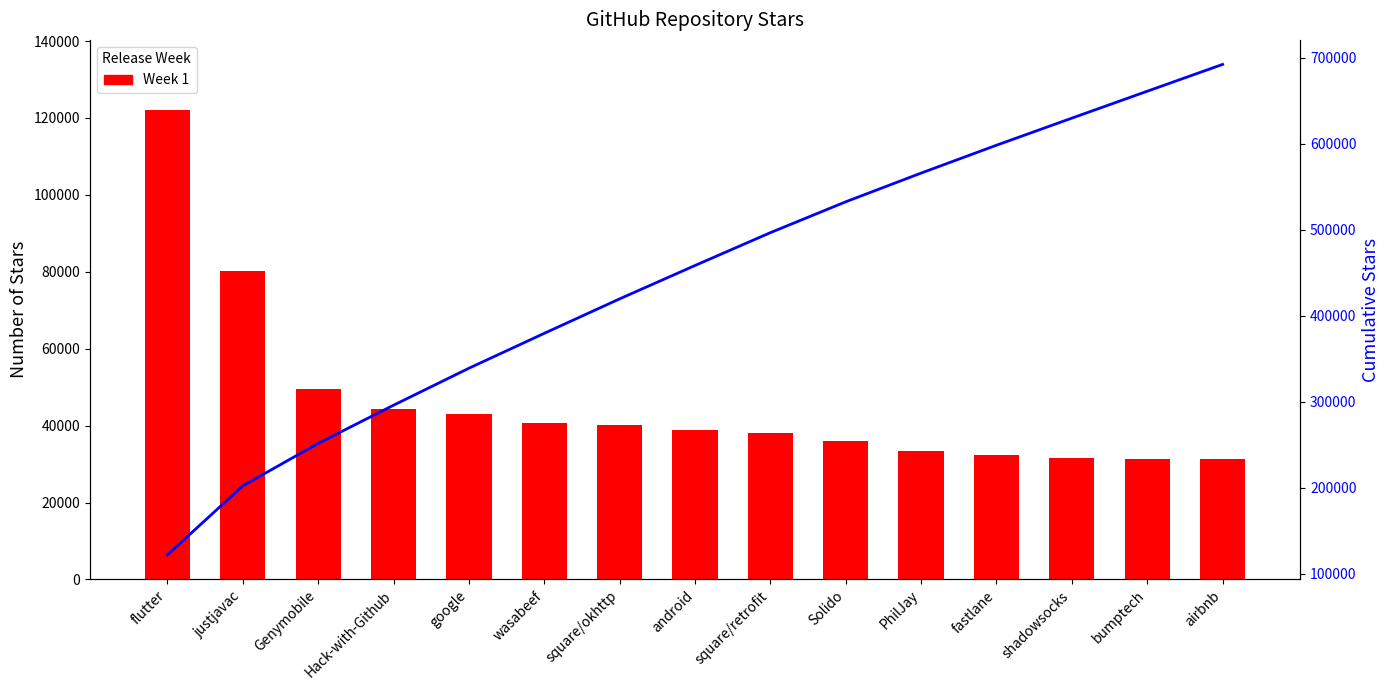

Between fastlane and airbnb, which series saw the biggest shift?

Cumulative Stars